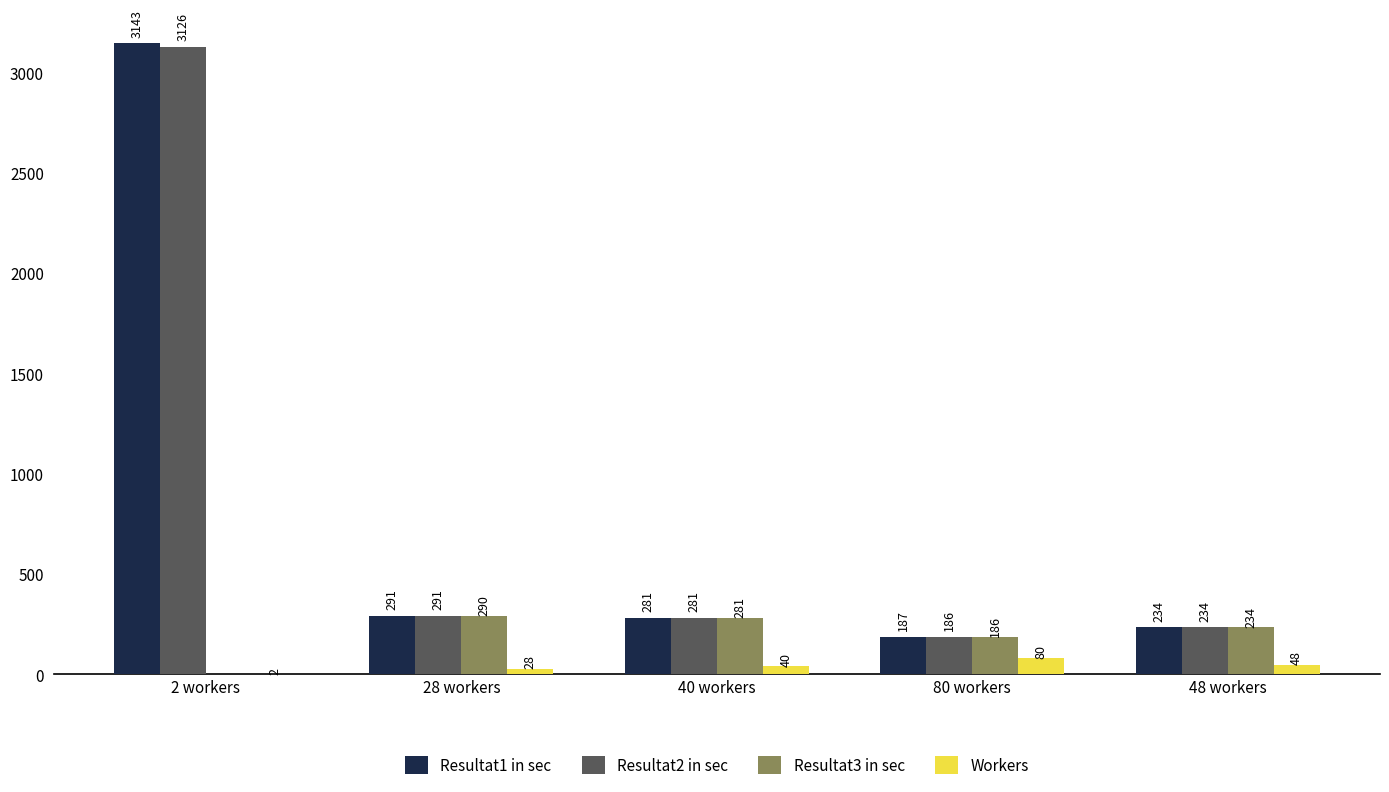

The value of Resultat2 in sec at 80 workers is 186. True or false?

True